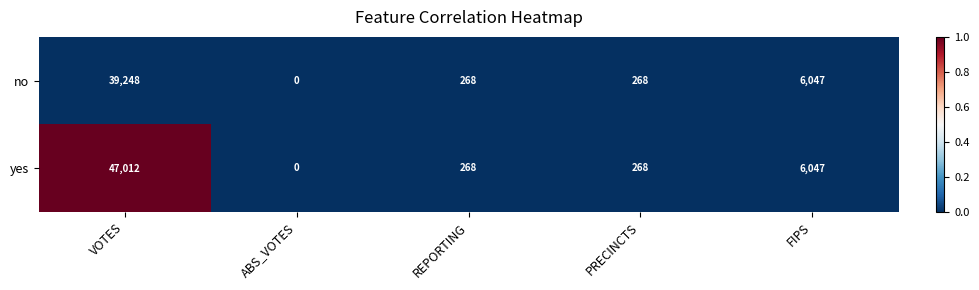

Which series has the largest range (max minus min)?

yes